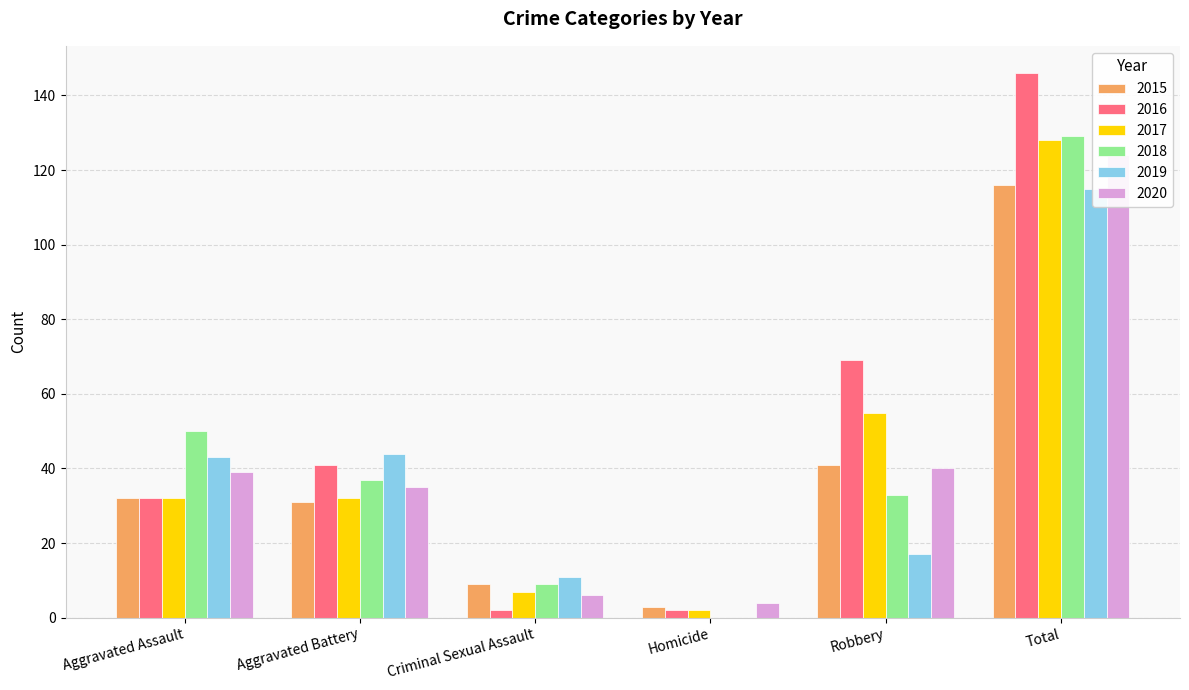

What is the label of the 2nd bar from the right?

Robbery